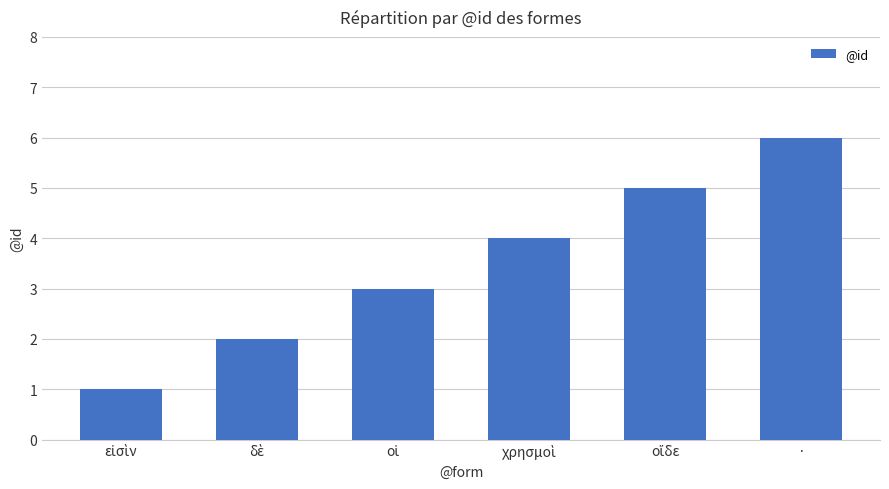

Read the value at ·.

6